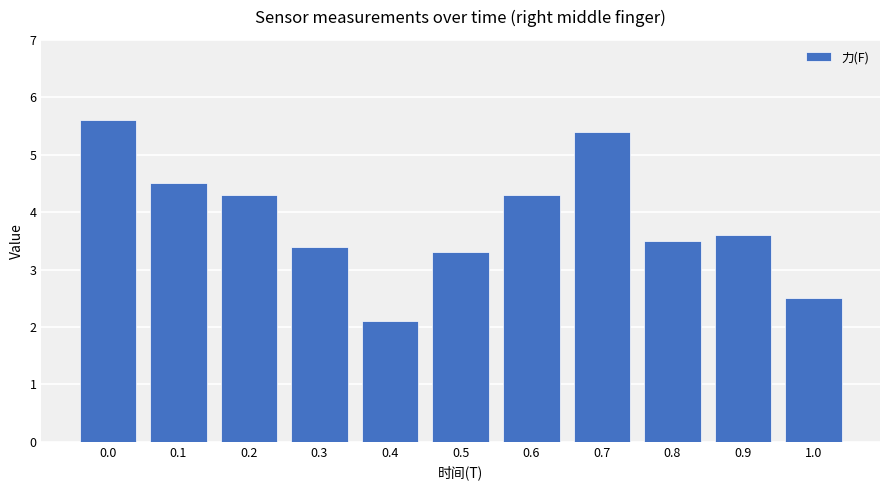

What is the label of the 10th bar from the left?

0.9